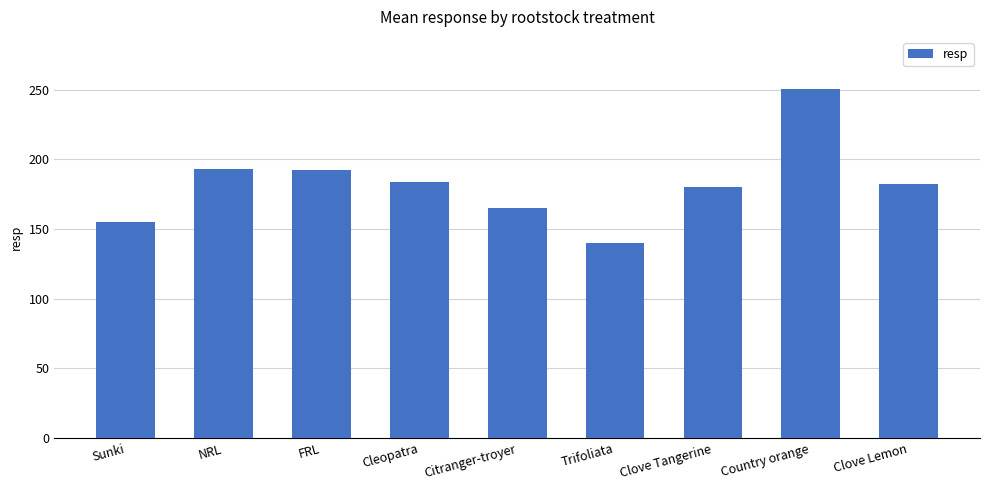

What is the label of the 2nd bar from the left?

NRL